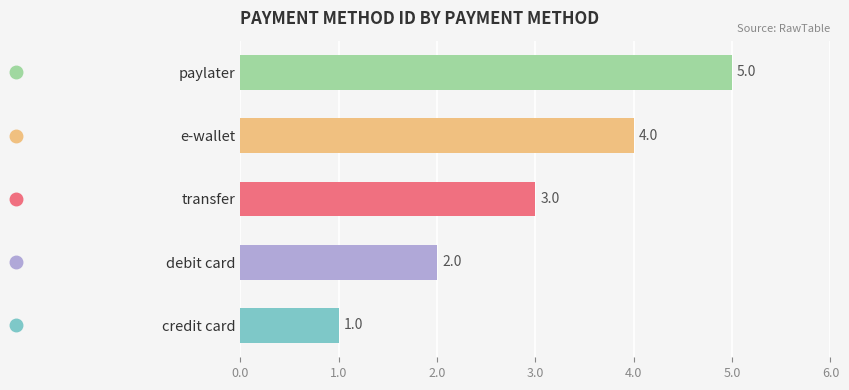

Reading right to left, list all the values displayed in this chart.

5	4	3	2	1